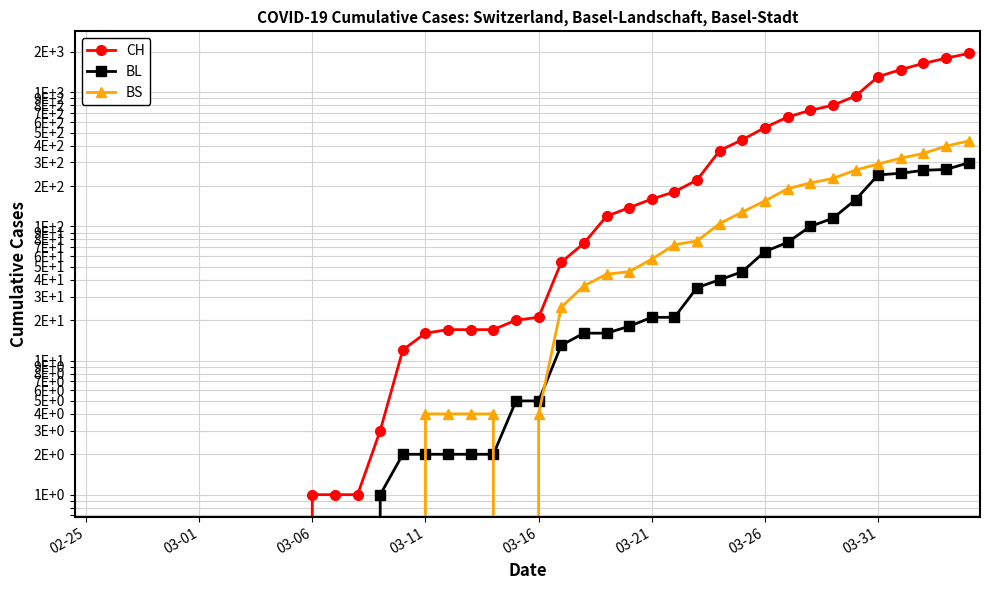

Rank the series at 03-31 from lowest to highest value.

BL, BS, CH